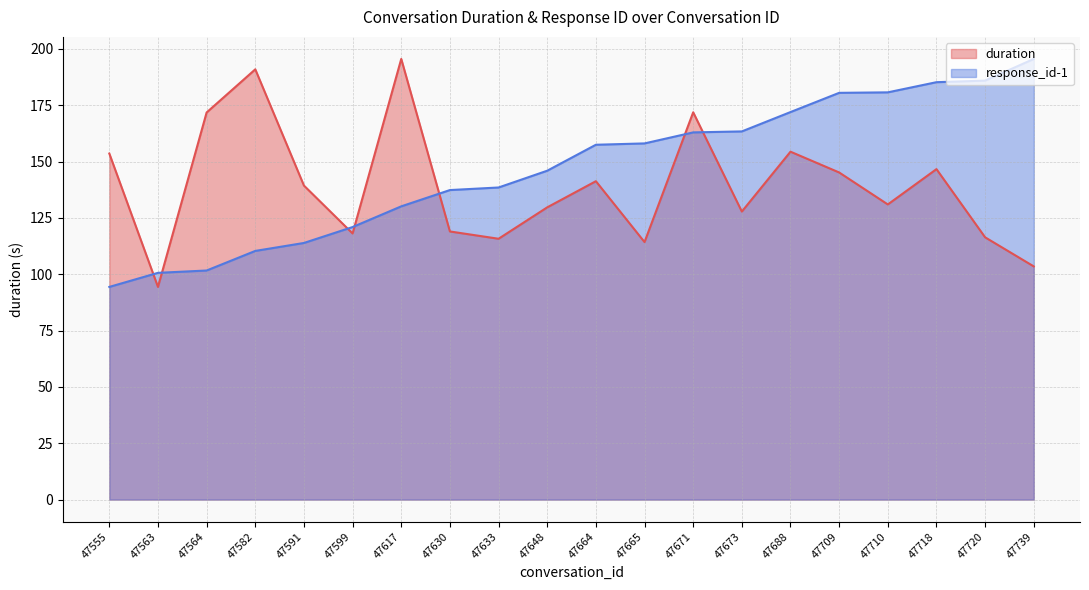

What are all the series names shown in the legend?

duration, response_id-1